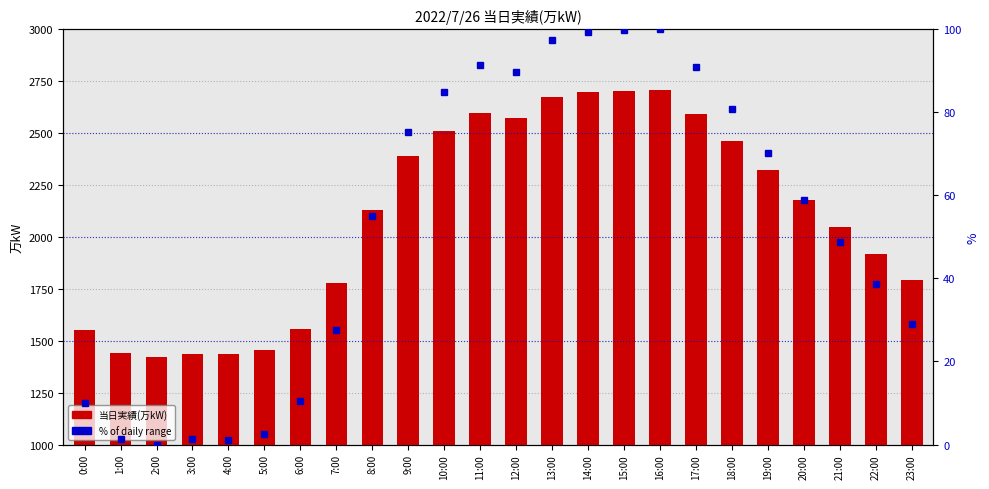

Is it true that % of daily range equals 35.6 at 12:00?

False